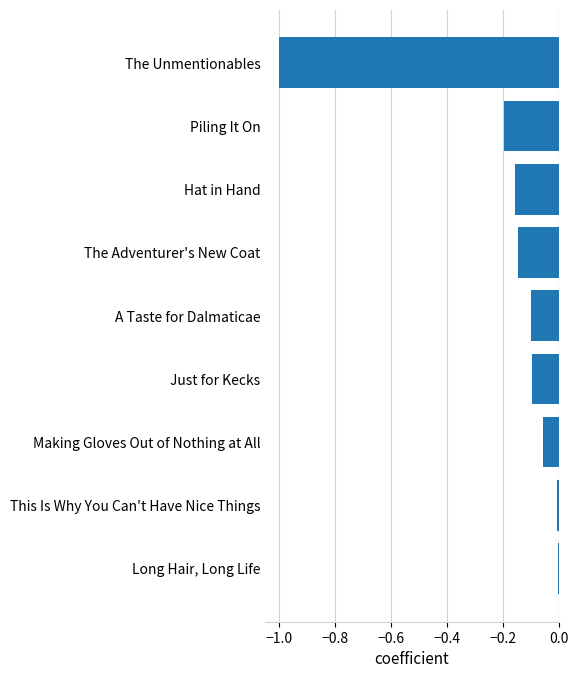

What is the difference between the second highest and second lowest values?

0.2